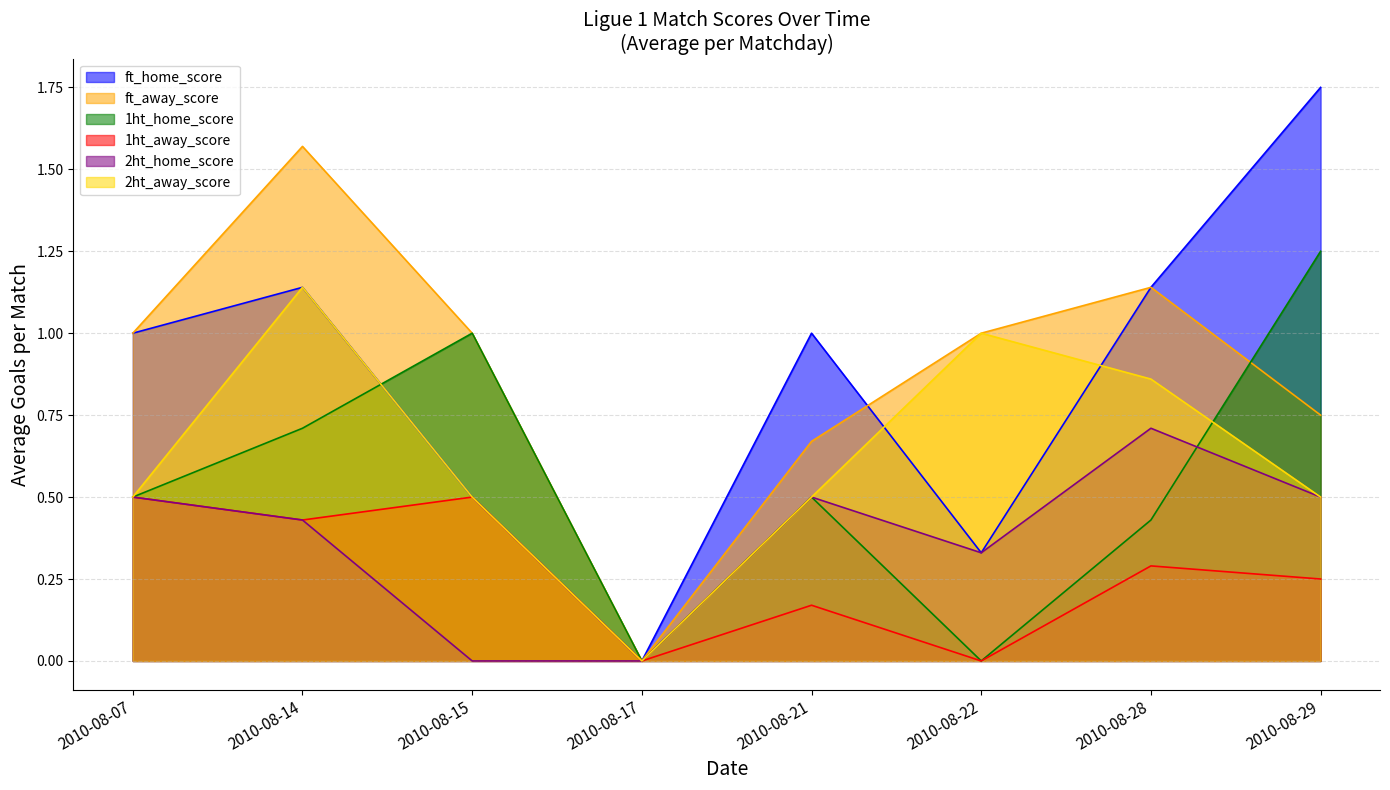

Reading left to right, what are all the values shown in this chart?

ft_home_score: 2010-08-07=1.0	2010-08-14=1.1	2010-08-15=0.5	2010-08-17=0.0	2010-08-21=1.0	2010-08-22=0.3	2010-08-28=1.1	2010-08-29=1.8
ft_away_score: 2010-08-07=1.0	2010-08-14=1.6	2010-08-15=1.0	2010-08-17=0.0	2010-08-21=0.7	2010-08-22=1.0	2010-08-28=1.1	2010-08-29=0.8
1ht_home_score: 2010-08-07=0.5	2010-08-14=0.7	2010-08-15=1.0	2010-08-17=0.0	2010-08-21=0.5	2010-08-22=0.0	2010-08-28=0.4	2010-08-29=1.2
1ht_away_score: 2010-08-07=0.5	2010-08-14=0.4	2010-08-15=0.5	2010-08-17=0.0	2010-08-21=0.2	2010-08-22=0.0	2010-08-28=0.3	2010-08-29=0.2
2ht_home_score: 2010-08-07=0.5	2010-08-14=0.4	2010-08-15=0.0	2010-08-17=0.0	2010-08-21=0.5	2010-08-22=0.3	2010-08-28=0.7	2010-08-29=0.5
2ht_away_score: 2010-08-07=0.5	2010-08-14=1.1	2010-08-15=0.5	2010-08-17=0.0	2010-08-21=0.5	2010-08-22=1.0	2010-08-28=0.9	2010-08-29=0.5